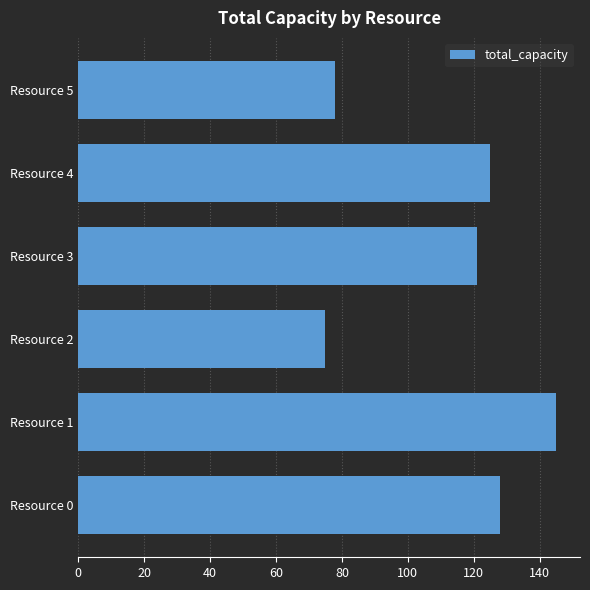

List the labels in order of value, largest first.

Resource 1, Resource 0, Resource 4, Resource 3, Resource 5, Resource 2